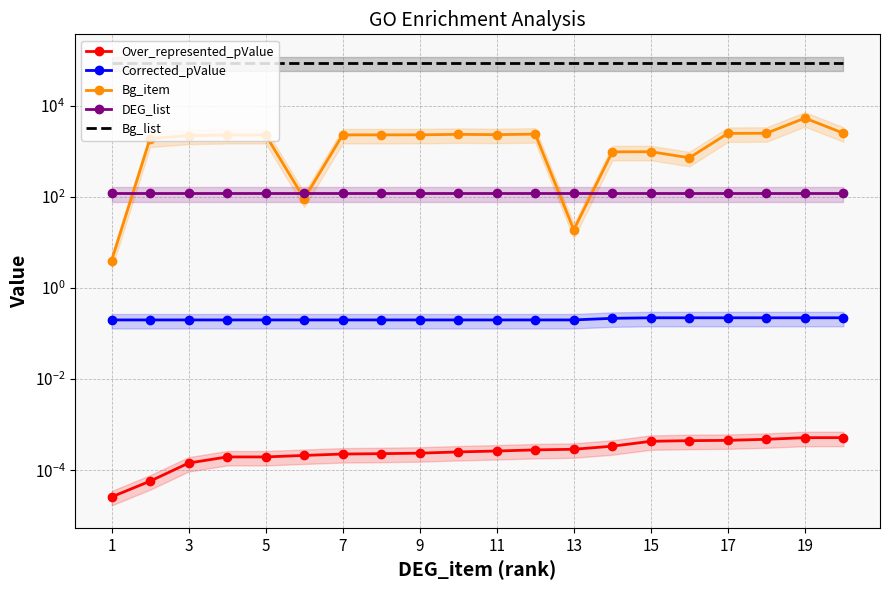

Which series has the largest range (max minus min)?

Bg_item